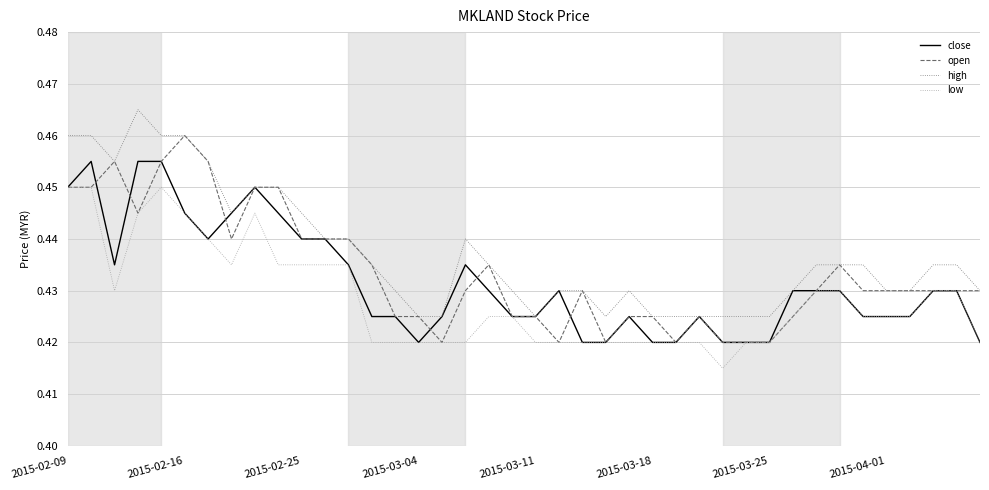

True or false: high and low cross at least once.

False